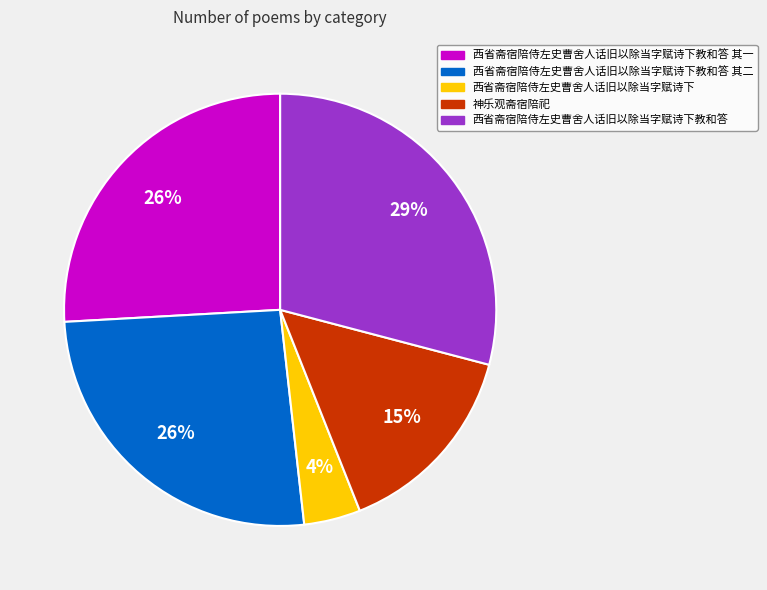

How many slices are in this pie chart?

5